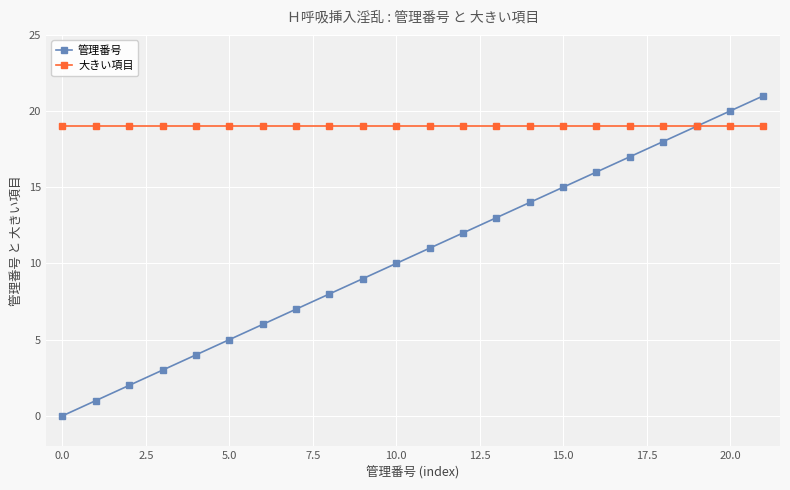

What is the value of the 大きい項目 point at the 22nd from the left?

19